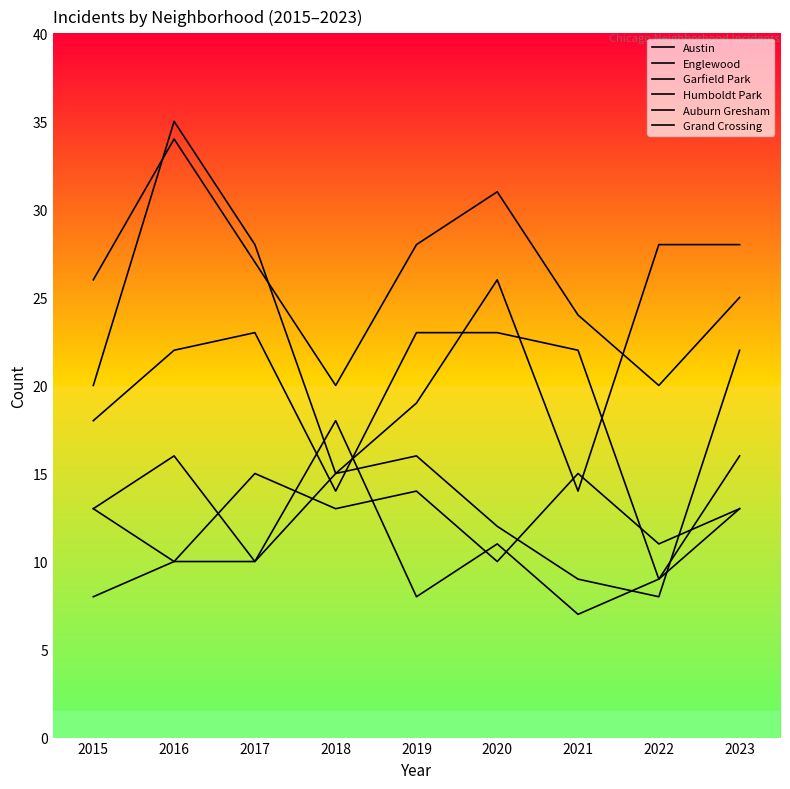

What is the difference between the Auburn Gresham values at 2020 and 2021?

4